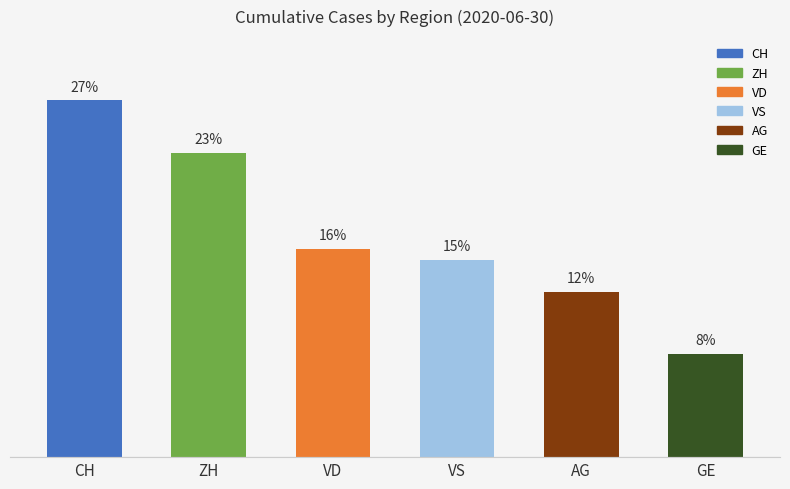

What position from the right is ZH?

5